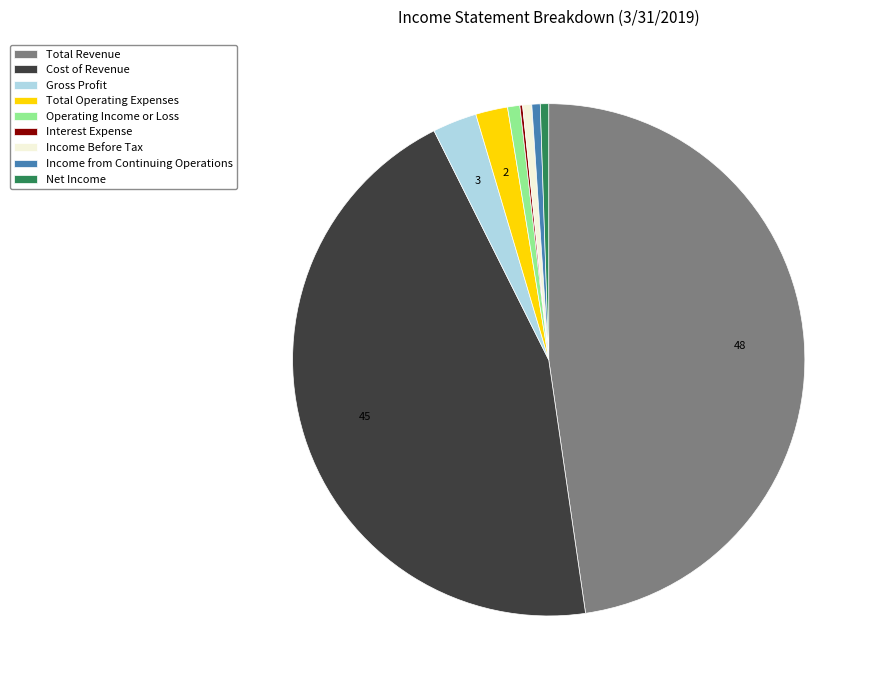

The Operating Income or Loss slice represents 6% of the pie. True or false?

False